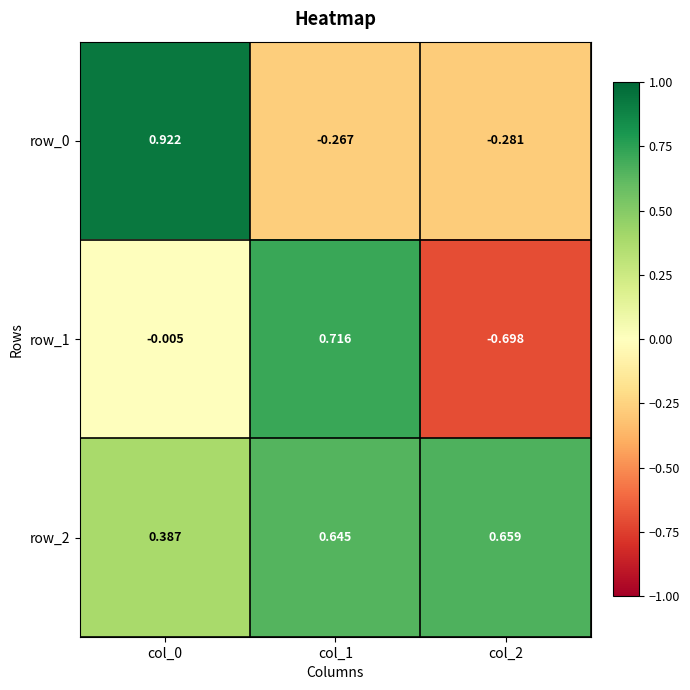

Is the value of row_1 at col_0 greater than the value of row_0 at col_1?

Yes